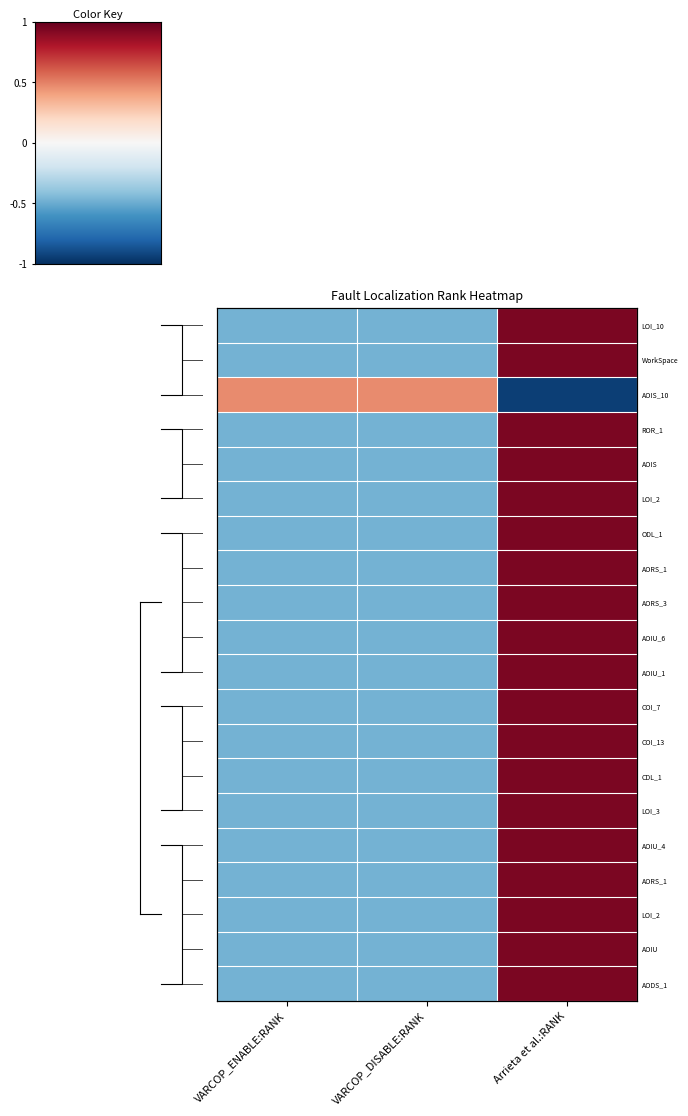

At how many categories does at least one series exceed 0?

3